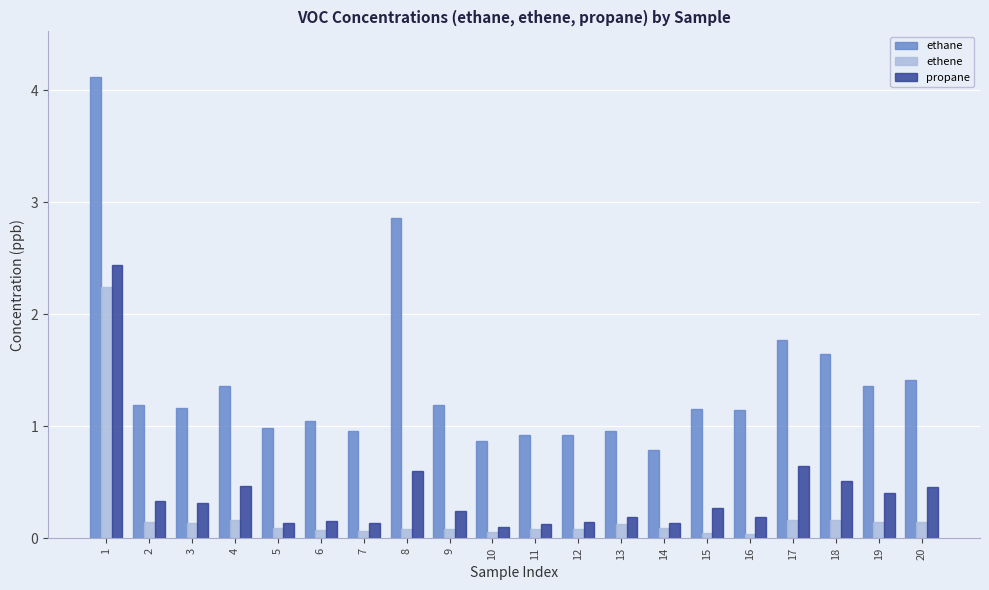

Between 5 and 15, which series saw the biggest shift?

ethane